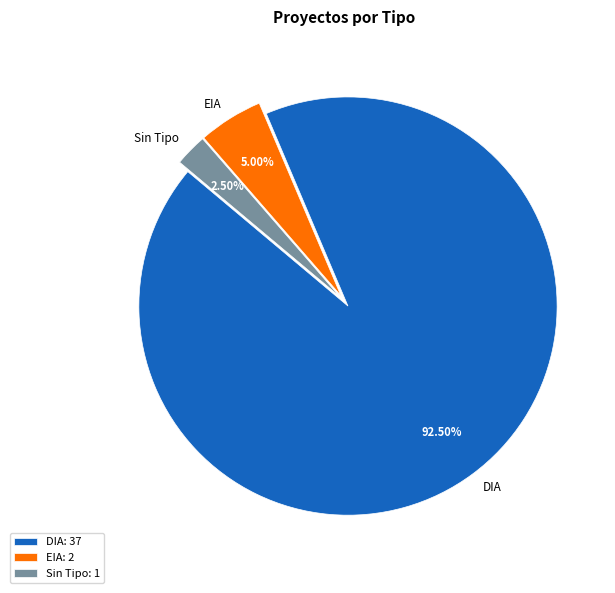

Does DIA represent more than half of the total?

Yes